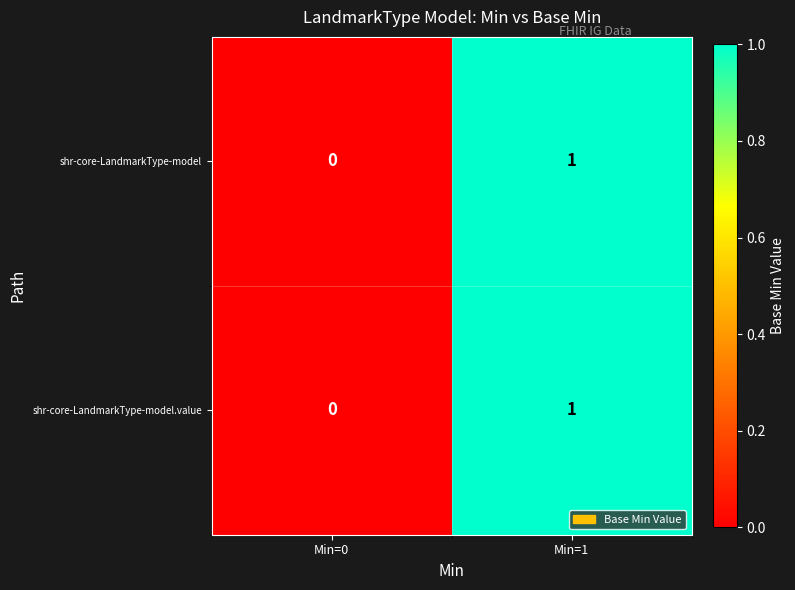

Where is shr-core-LandmarkType-model nearest to the value 0?

Min=0